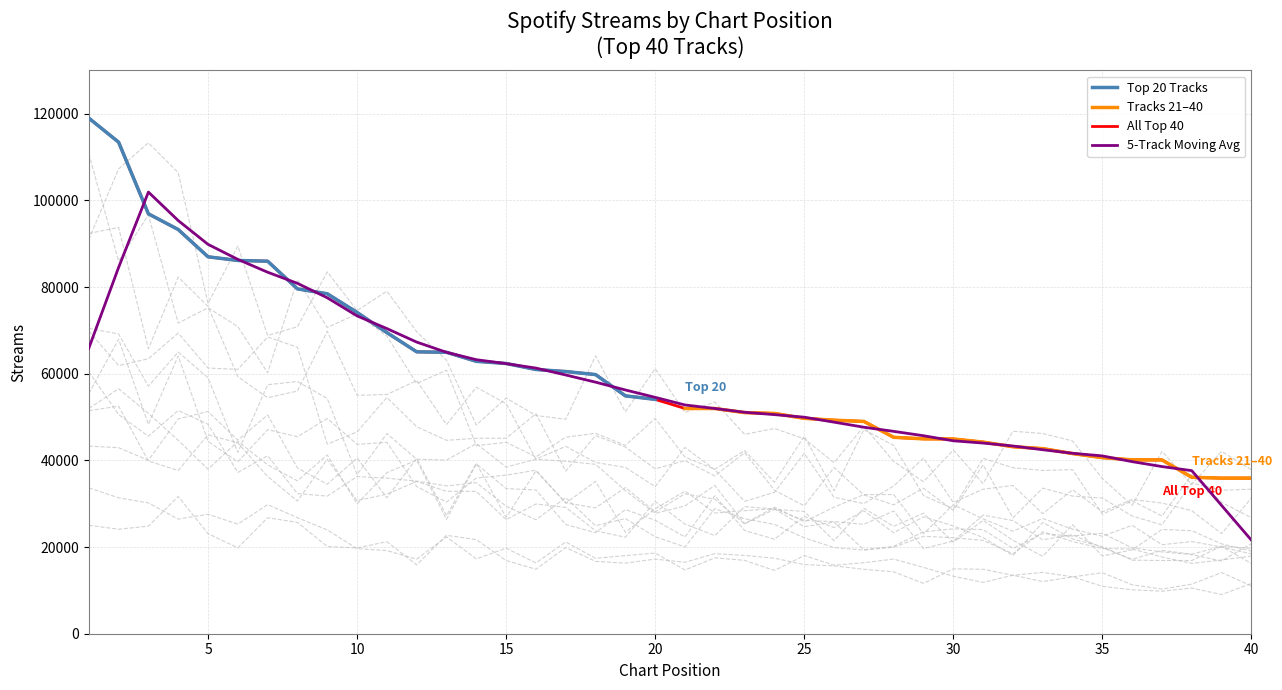

True or false: Tracks 21-40 and Top 20 Tracks intersect in this chart.

False